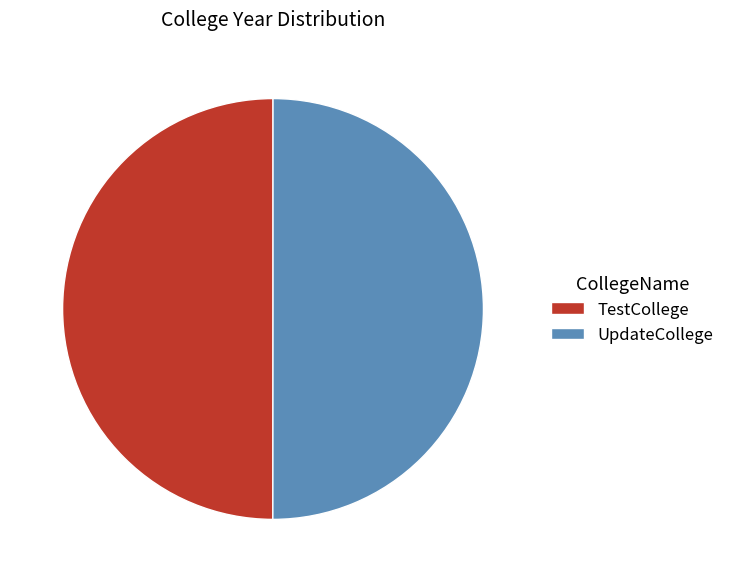

Approximately how many times larger is the value at TestCollege compared to UpdateCollege?

1.0